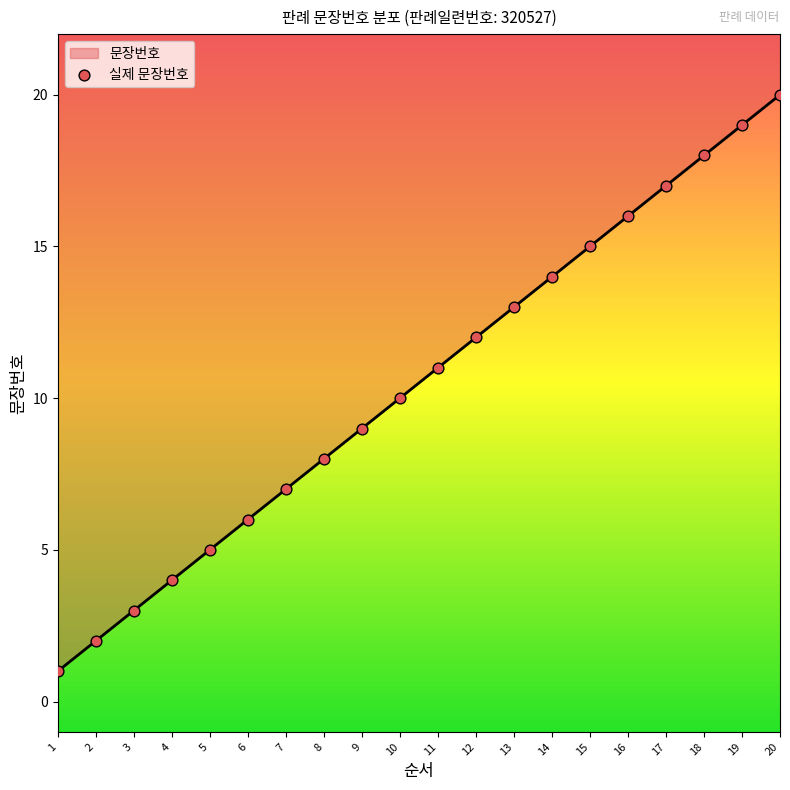

What is the change in value from 10 to 12?

+2